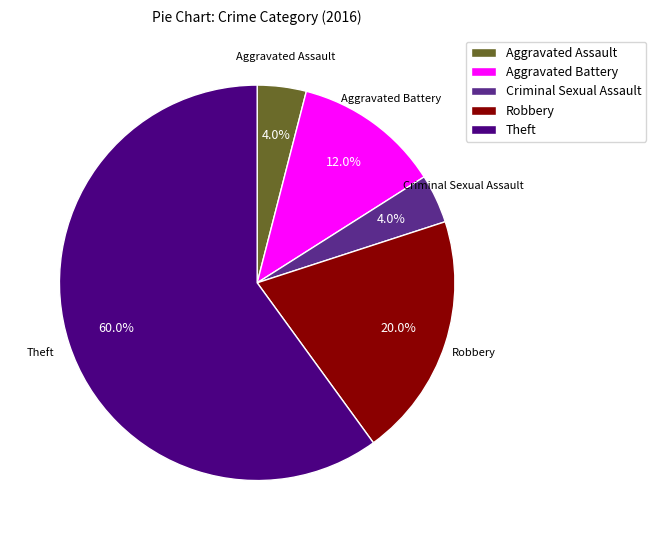

What percentage do Aggravated Battery and Theft together represent?

72.0%